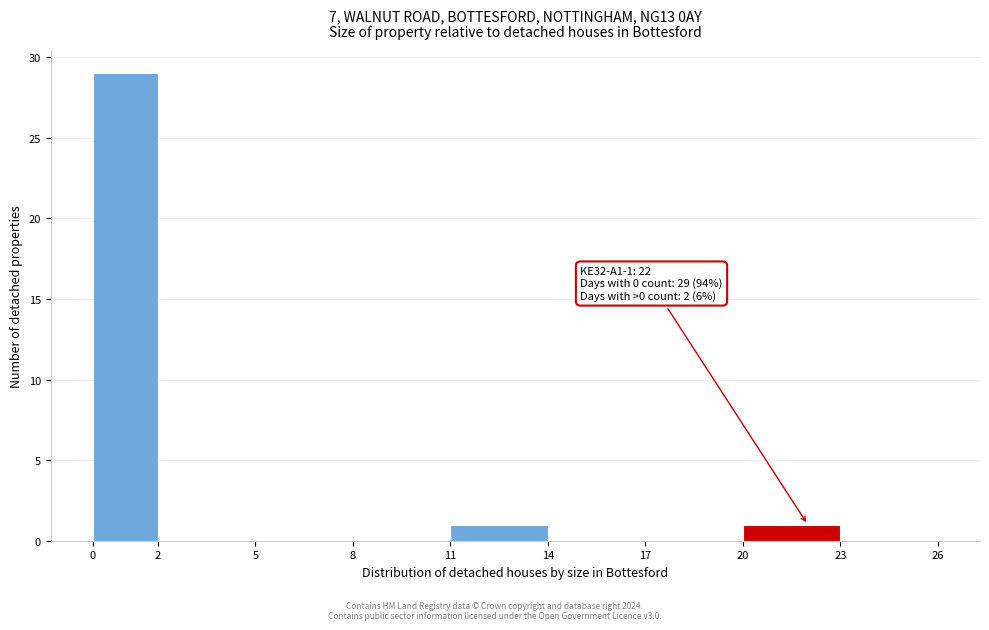

Which range on the x-axis has the tallest bar?

0 to 2